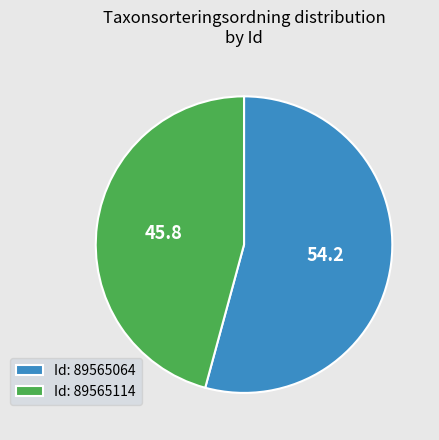

How many slices are in this pie chart?

2